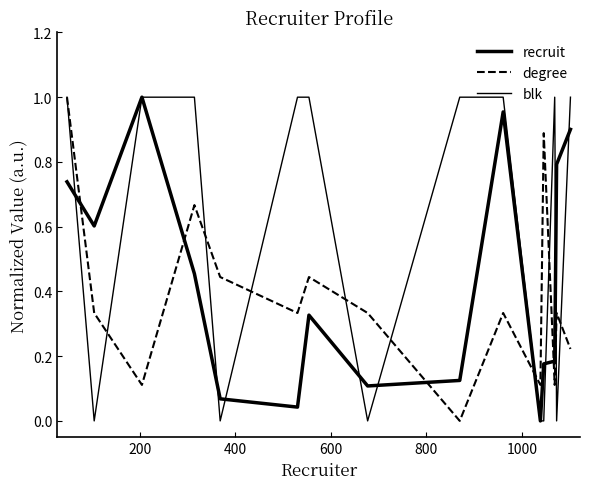

Does the chart have visible grid lines?

No